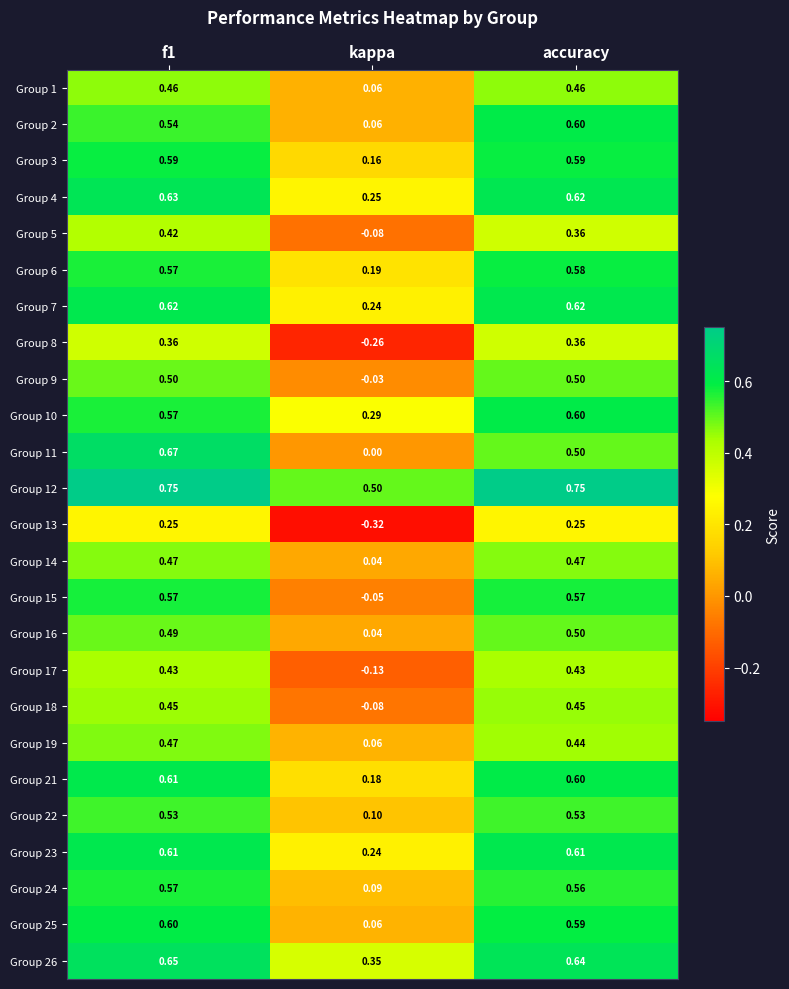

Is the value of Group 11 at accuracy greater than the value of Group 4 at f1?

No